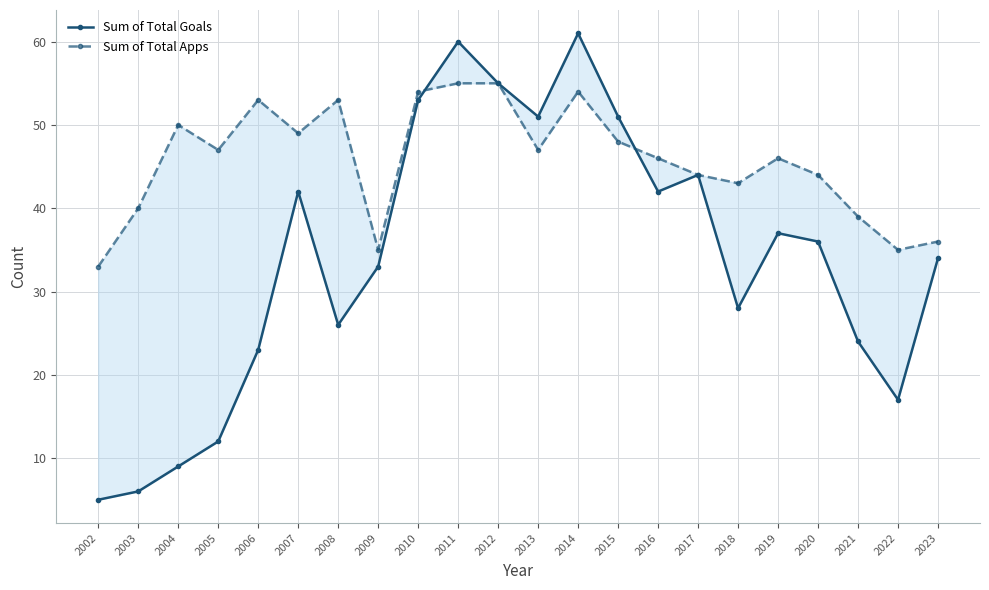

How many interior local peaks does the Sum of Total Apps series have?

5